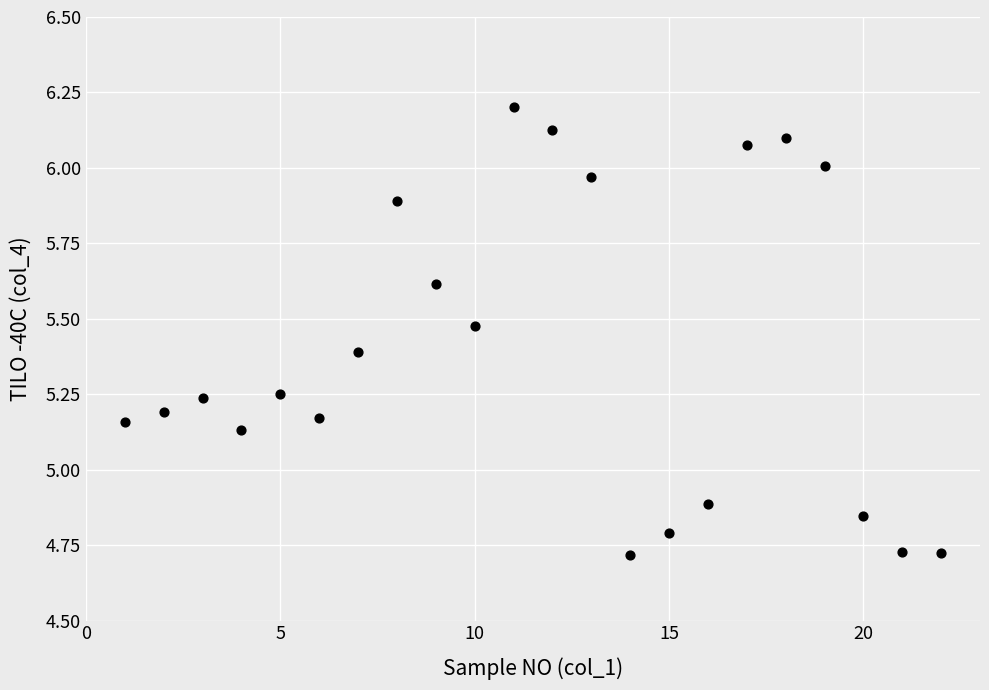

What is the range of X values (max minus min)?

21.0